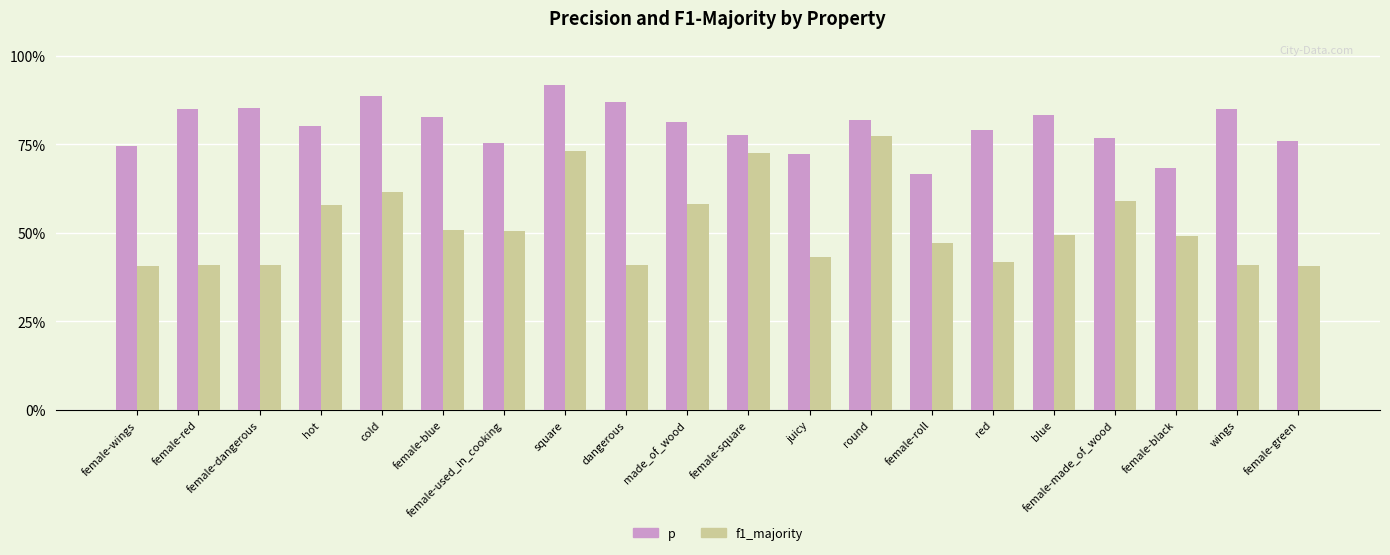

What are all the series names shown in the legend?

p, f1_majority